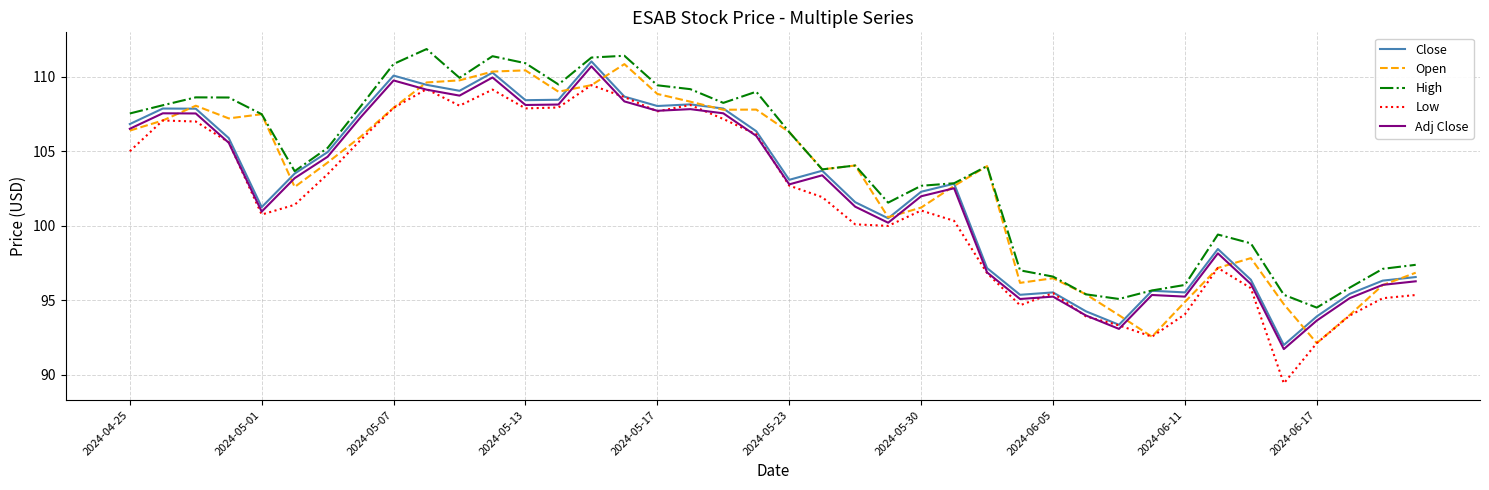

What is the difference between the second highest and minimum values in the High series?

16.9